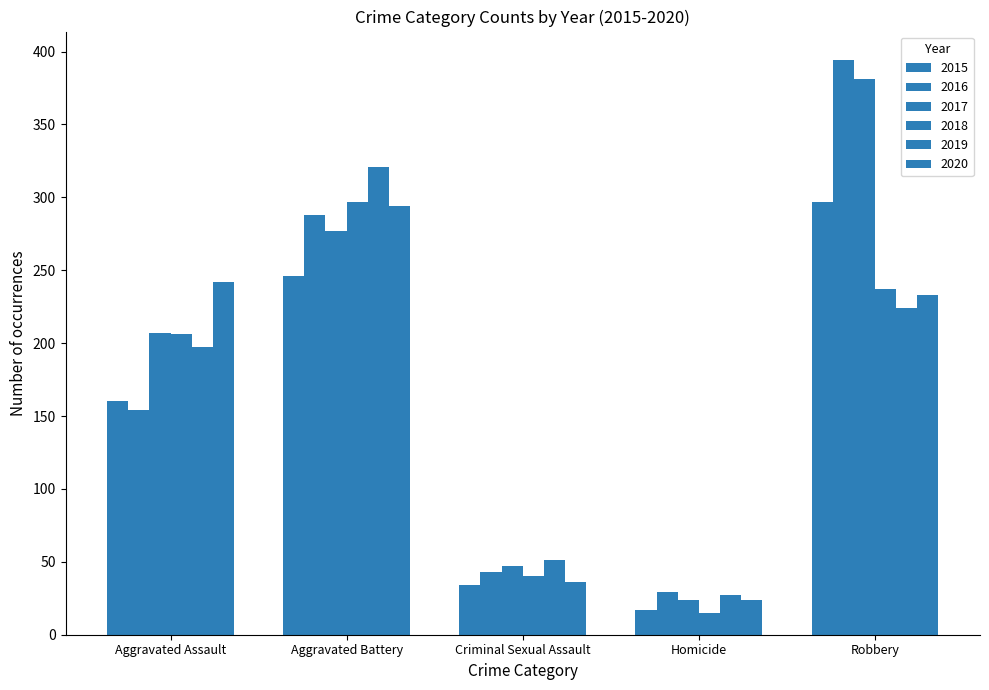

Rank the series by their maximum value, from highest to lowest.

2016, 2017, 2019, 2015, 2018, 2020